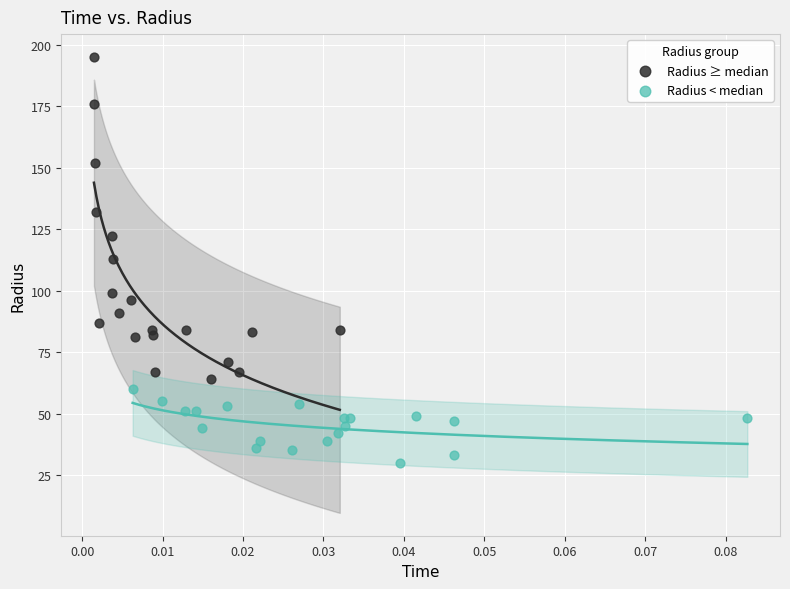

Which series contains the highest Y value?

Radius ≥ median